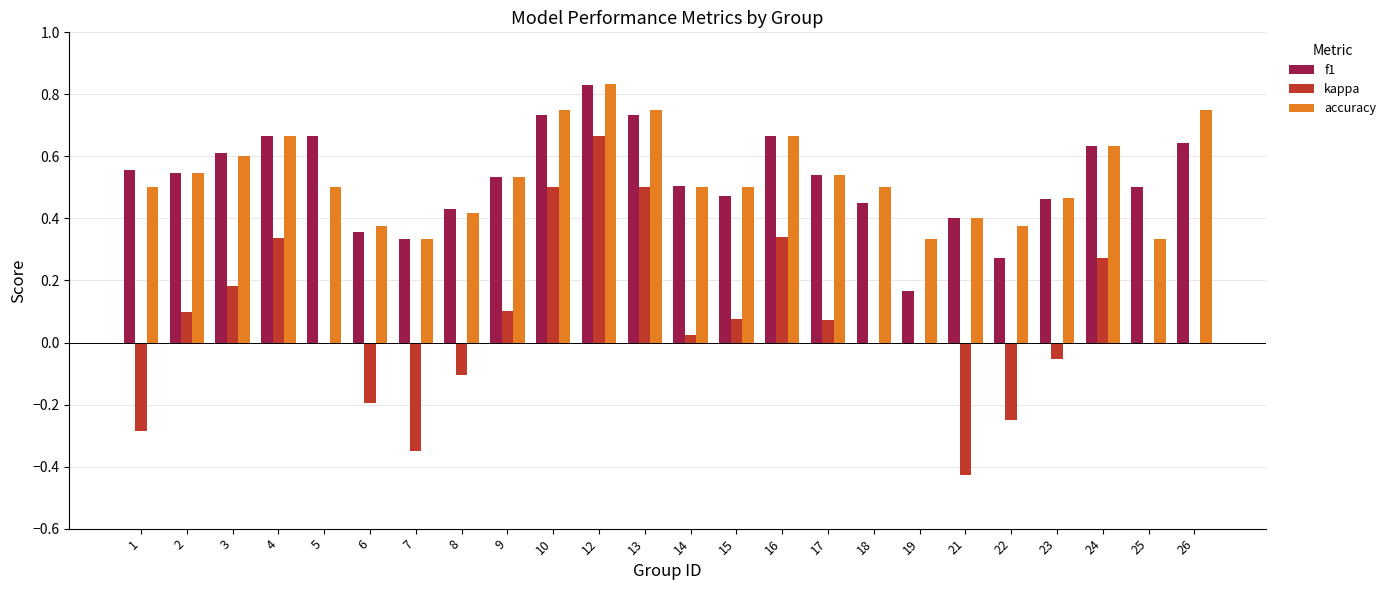

How many distinct data groups are displayed?

3